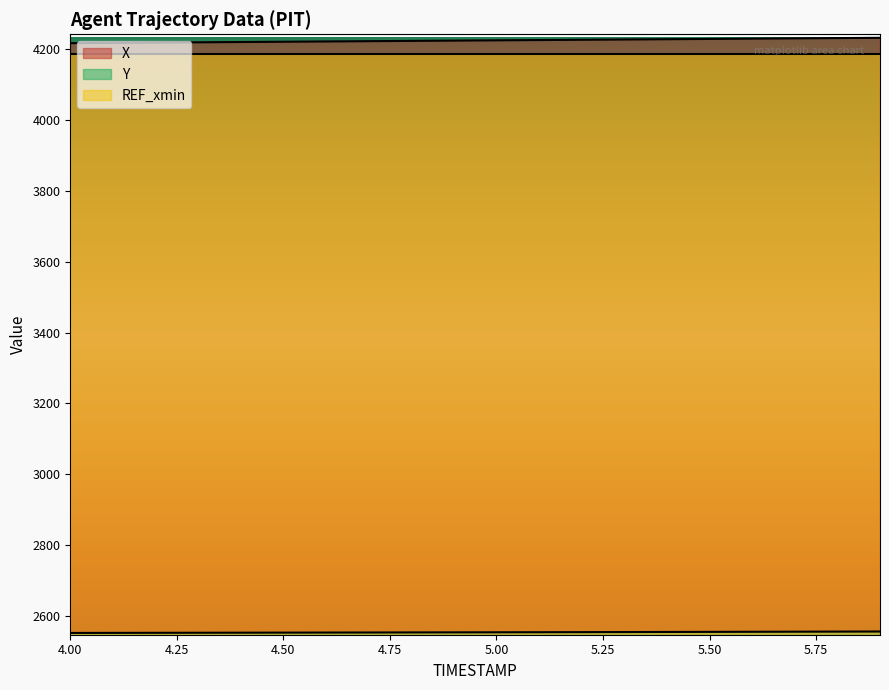

True or false: X has a value of 1135.9 at 4.6.

False